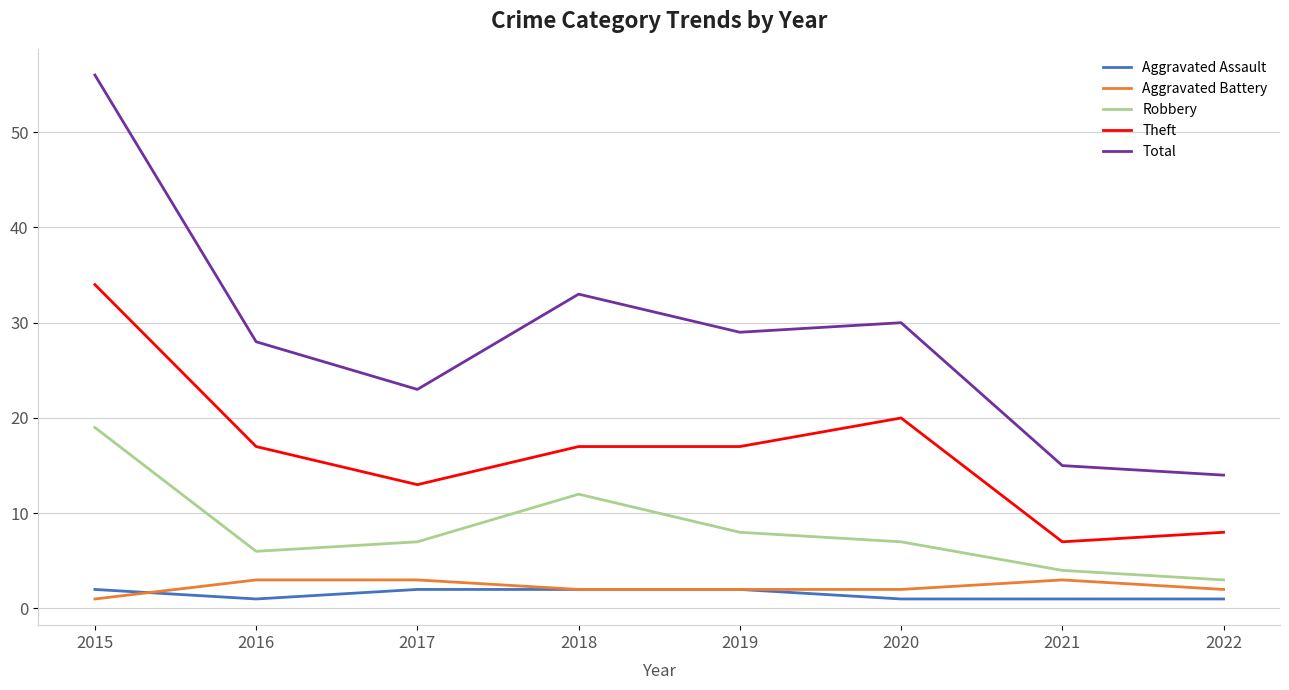

What is the difference between the Total values at 2020 and 2022?

16